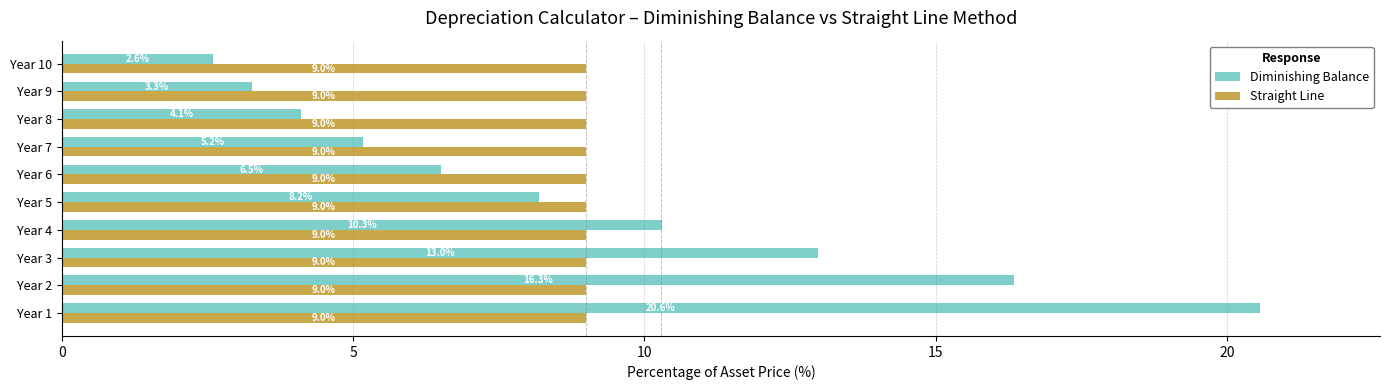

Which category has the lowest value across all series?

Year 10